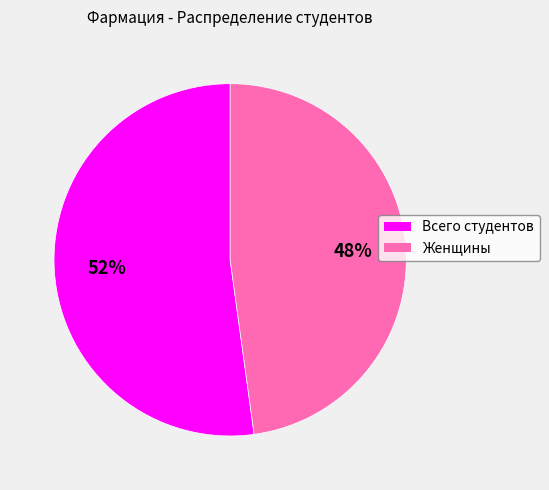

True or false: Женщины accounts for 48% of the total.

True